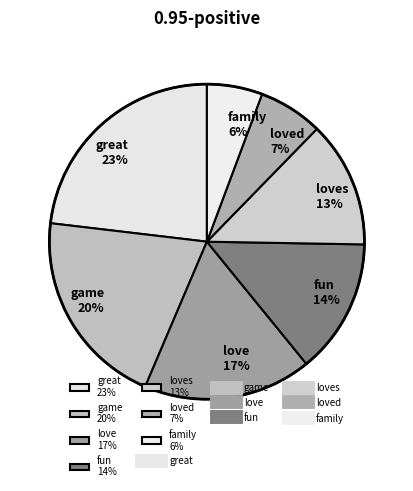

Is it true that love 17% is 24% of the pie?

False